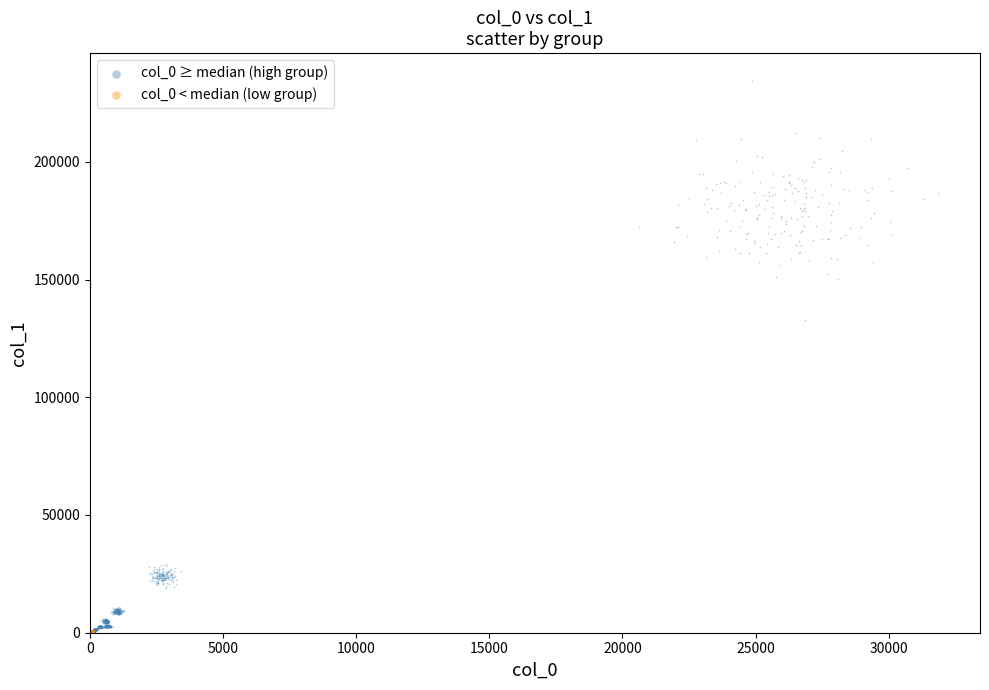

What are all the series names shown in the legend?

col_0 ≥ median (high group), col_0 < median (low group)